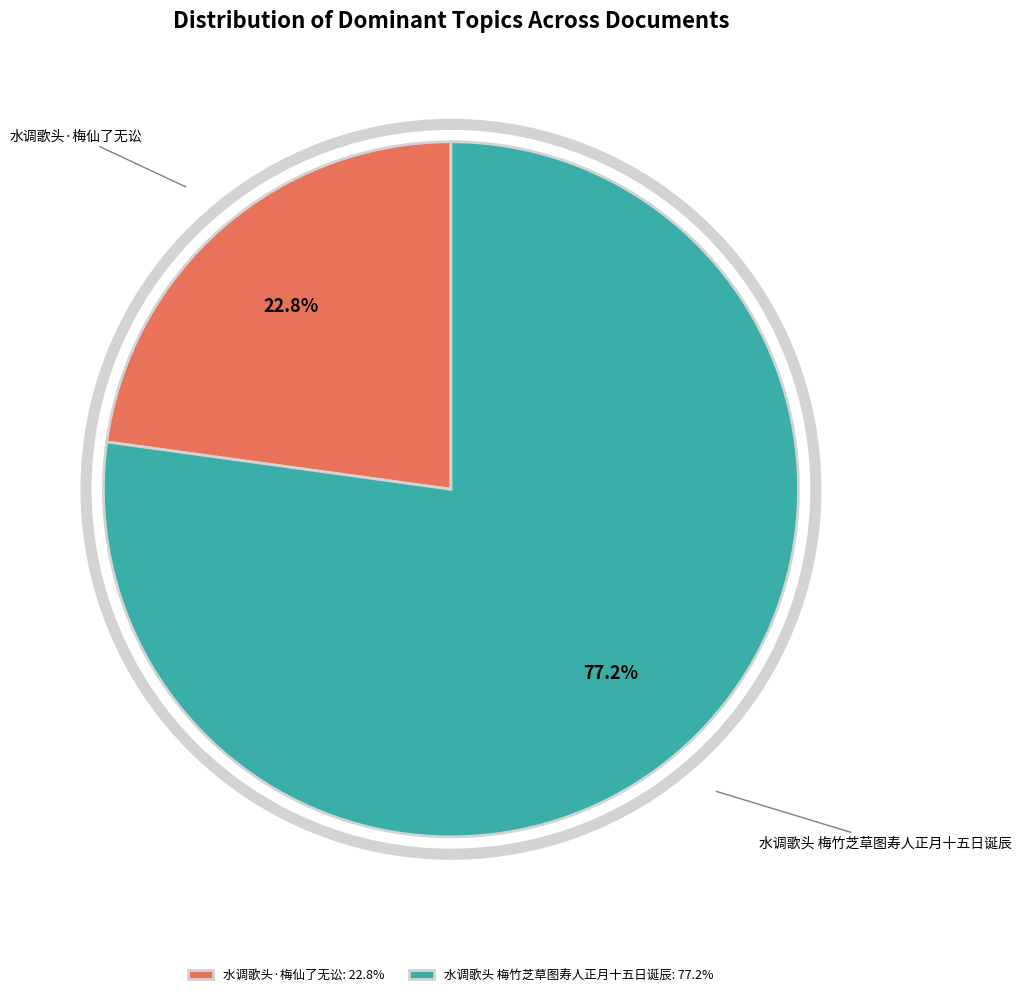

How many segments does this pie chart have?

2